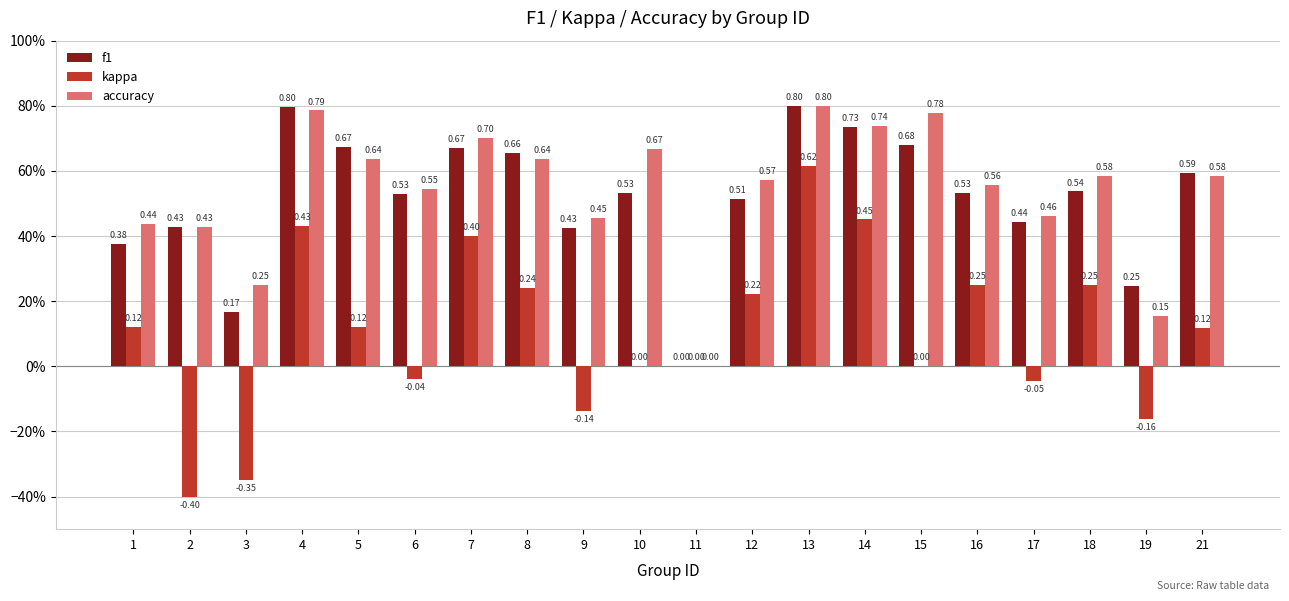

Does the chart contain stacked bars?

No